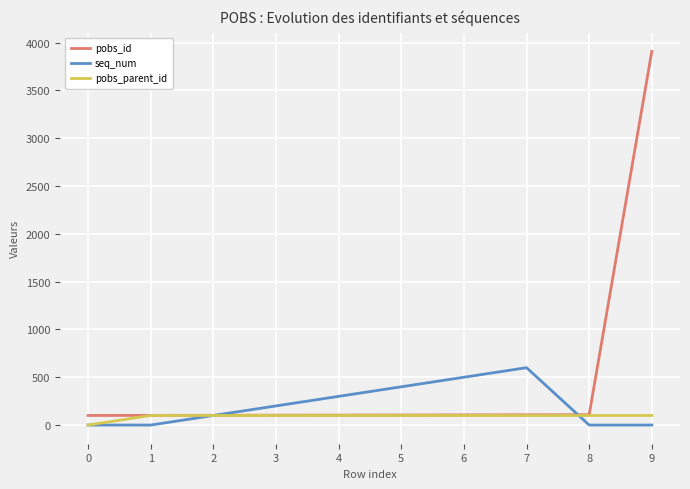

What is the greatest value displayed?

3909